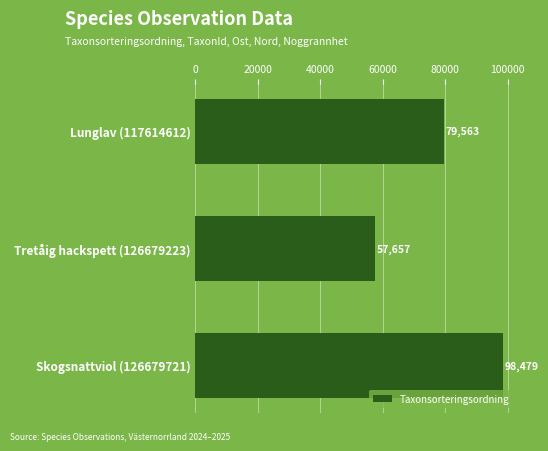

True or false: the data shows 103465 at Tretåig hackspett (126679223).

False